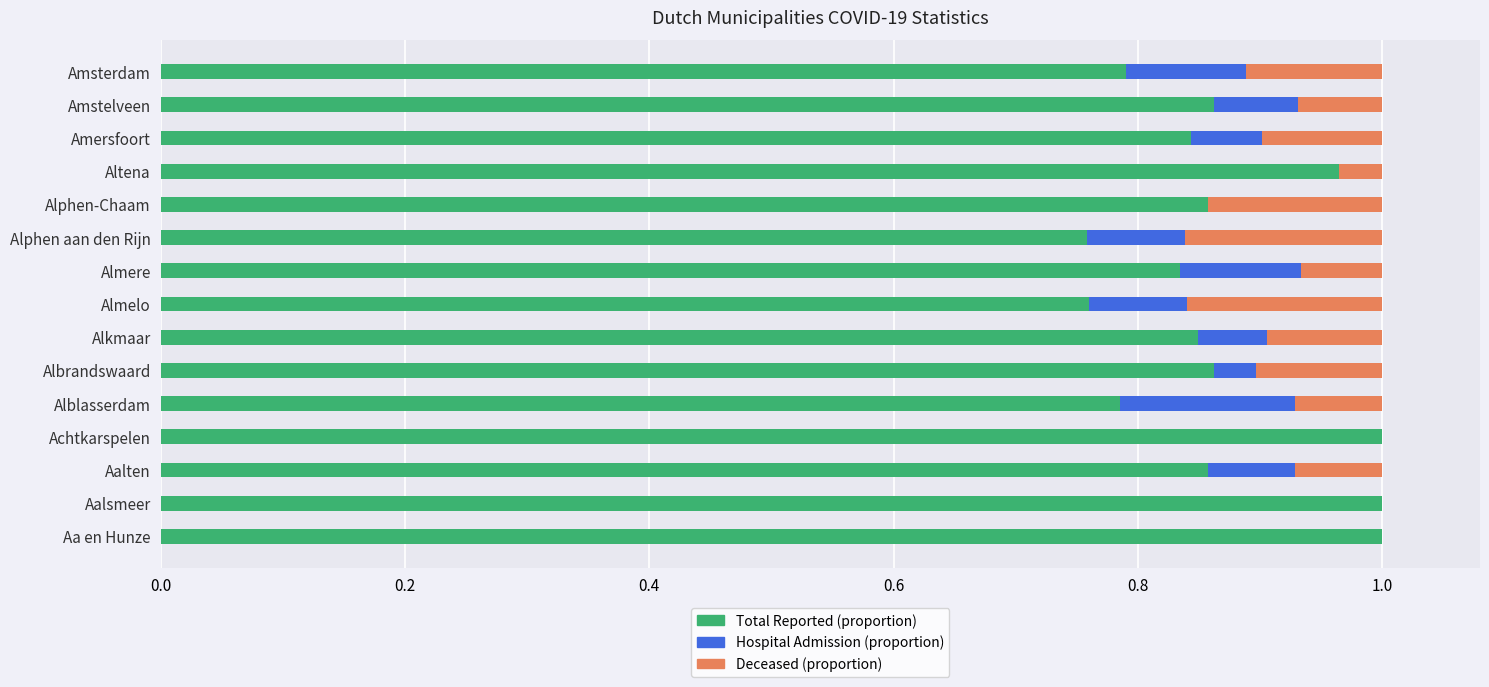

The value of Total Reported (proportion) at Amsterdam is 1.3. True or false?

False